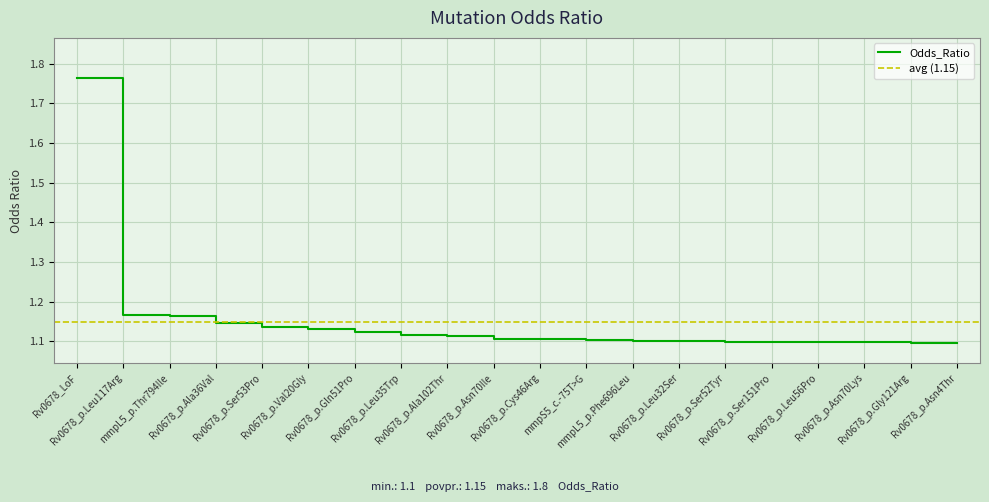

True or false: the data shows 0.2 at Rv0678_p.Ser53Pro.

False